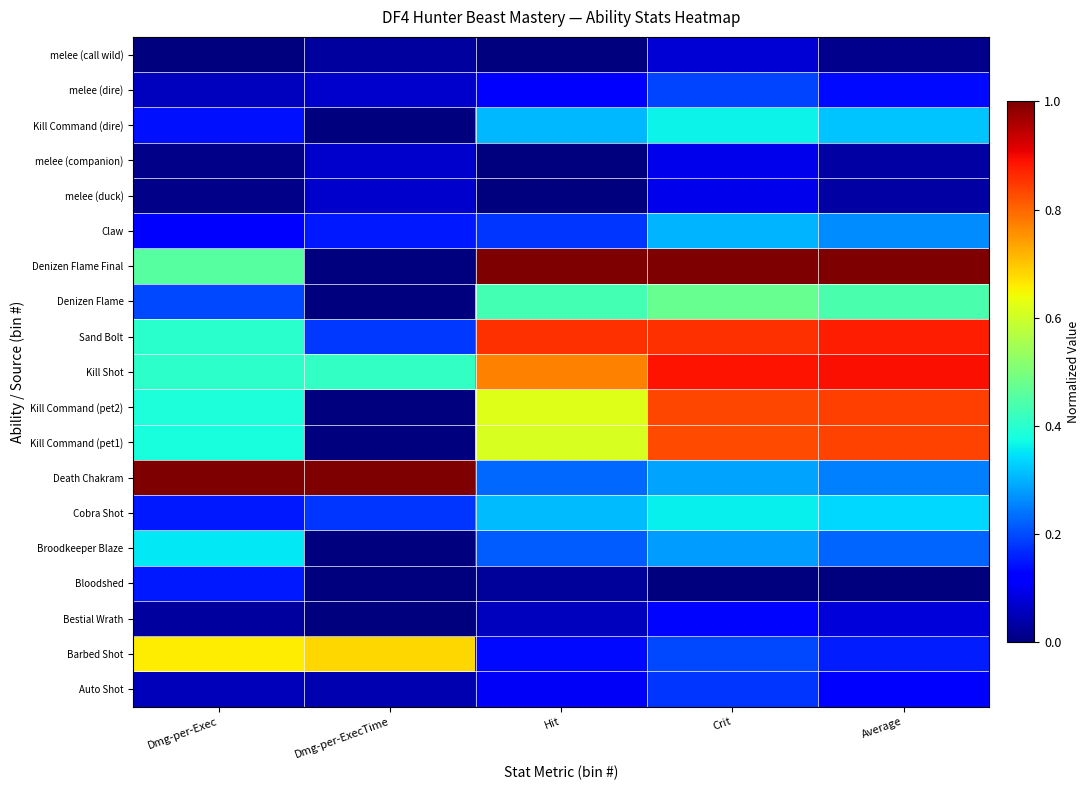

At which category is the sum across all series the highest?

Crit